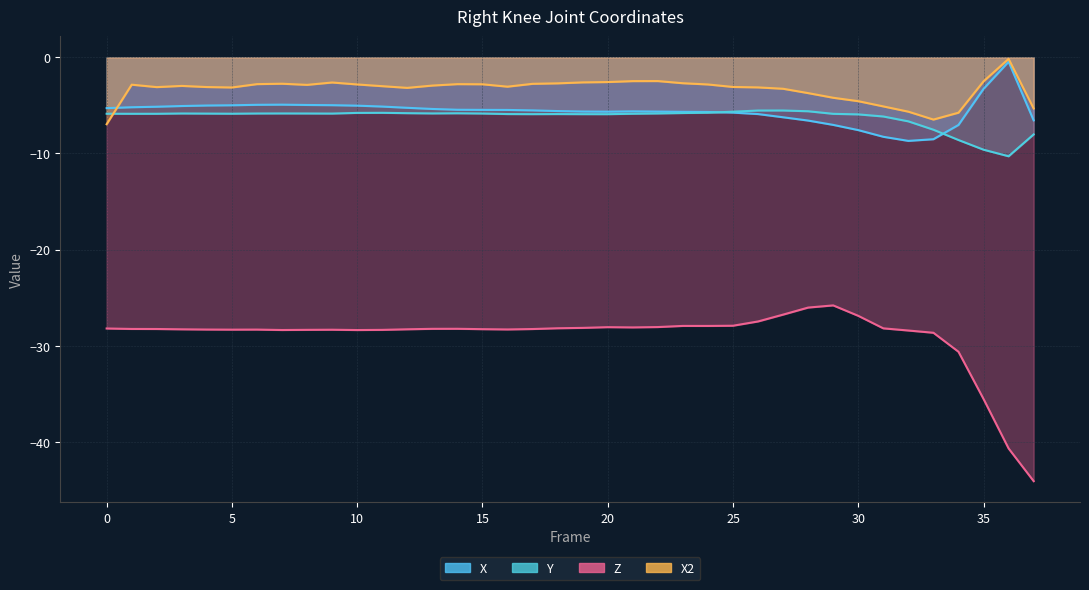

True or false: Y has a value of -5.9 at 21.

True